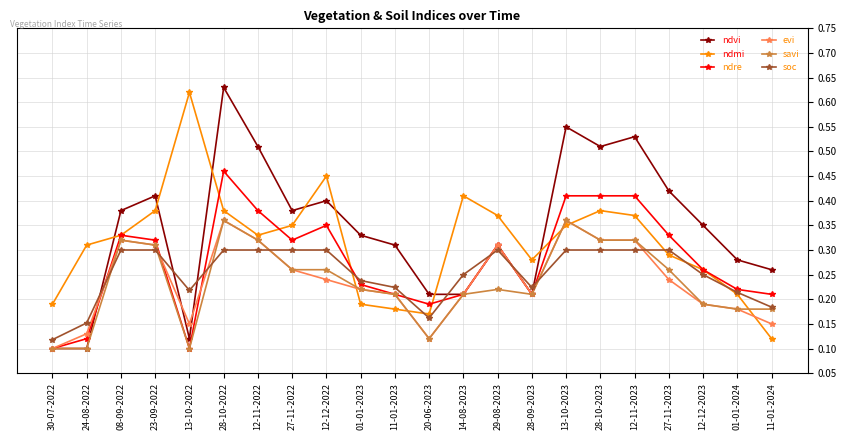

Which series has the largest total across all categories?

ndvi